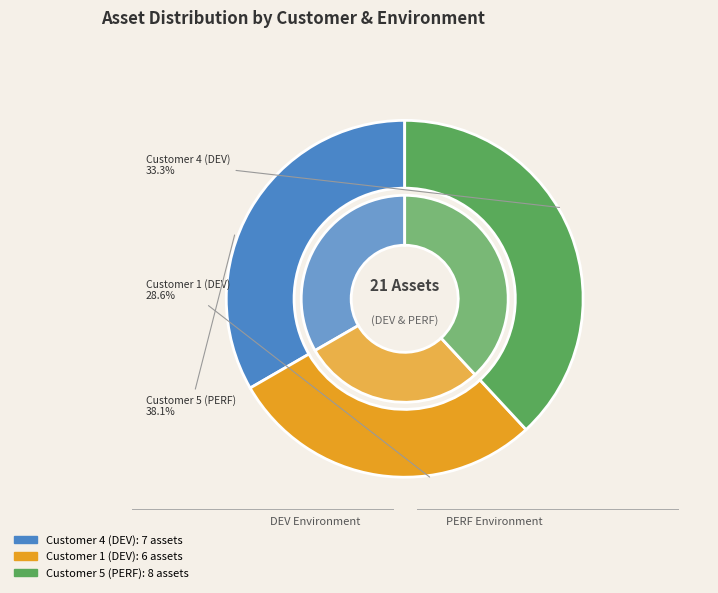

What is the ratio of the value at Customer 5 (PERF) to the value at Customer 1 (DEV)?

1.3